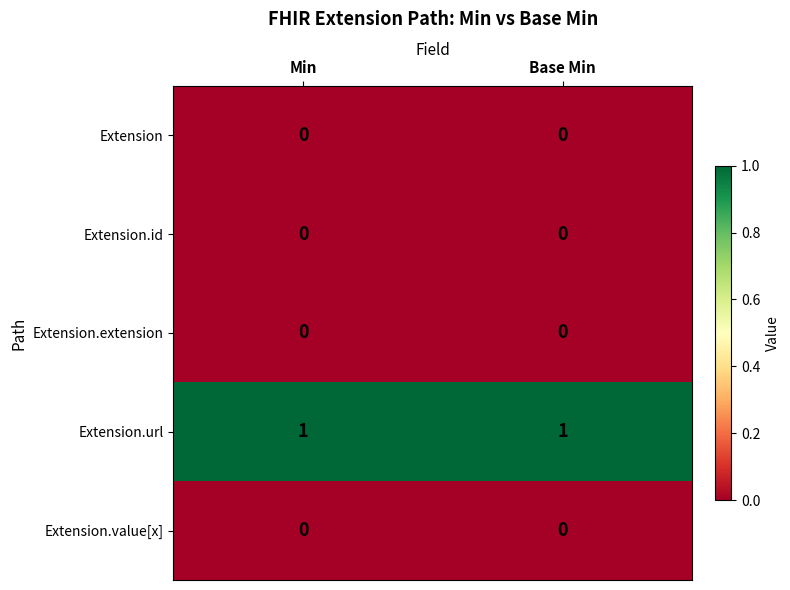

Which series has the largest total across all categories?

Extension.url